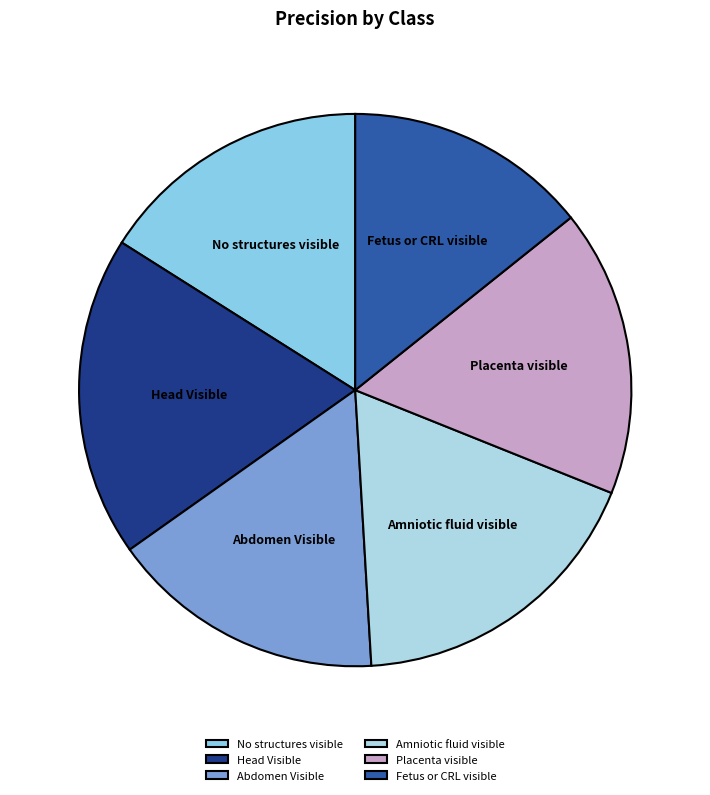

Do No structures visible and Amniotic fluid visible together represent more than half of the pie?

No